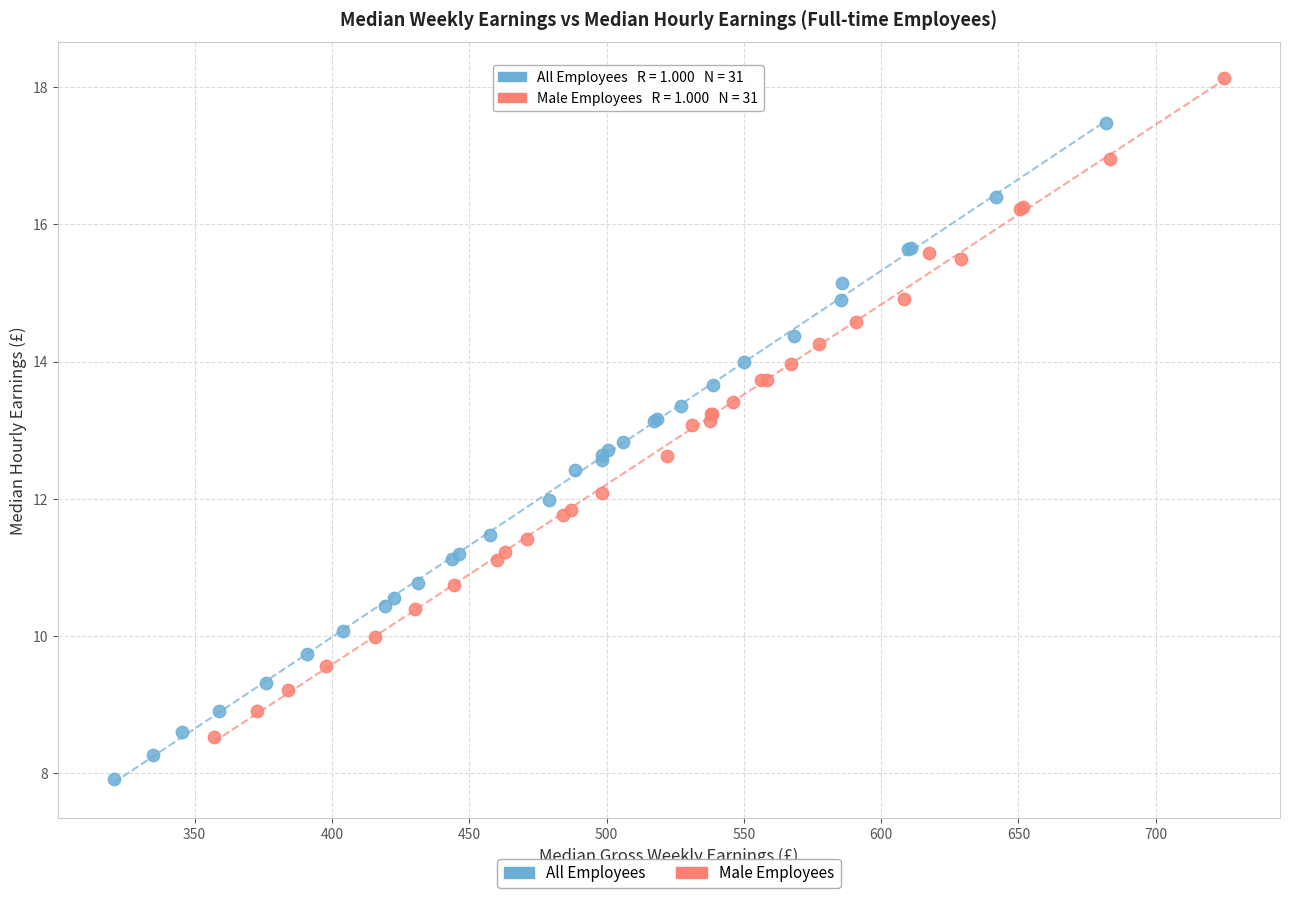

Which series has the largest Y range (max minus min)?

Male Employees